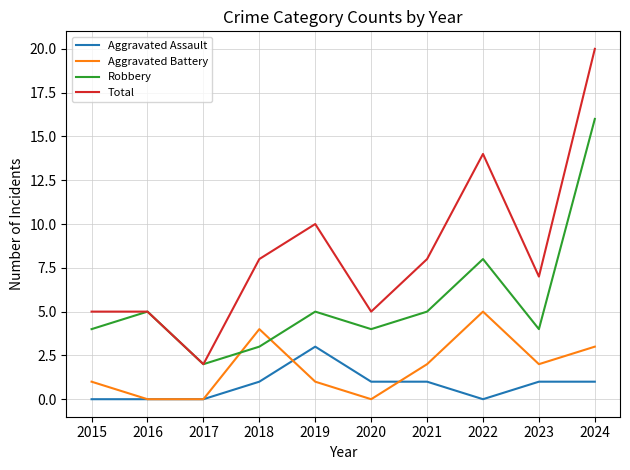

What are all the series names shown in the legend?

Aggravated Assault, Aggravated Battery, Robbery, Total